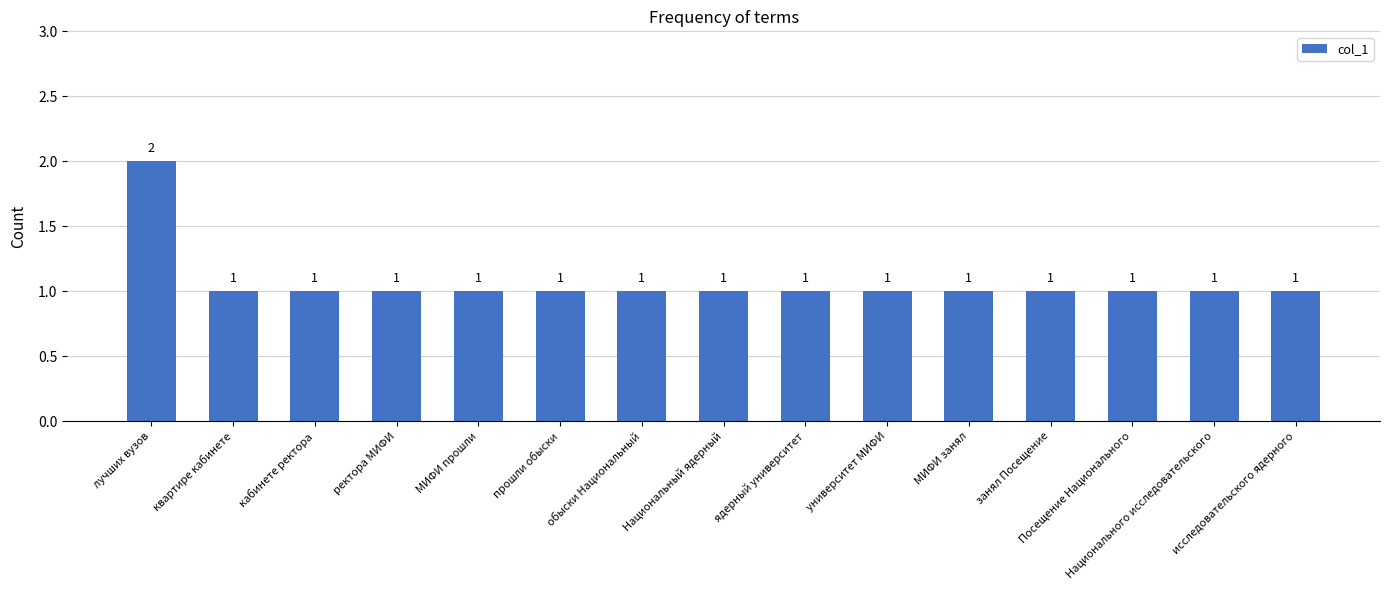

What is the label of the 6th bar from the right?

университет МИФИ